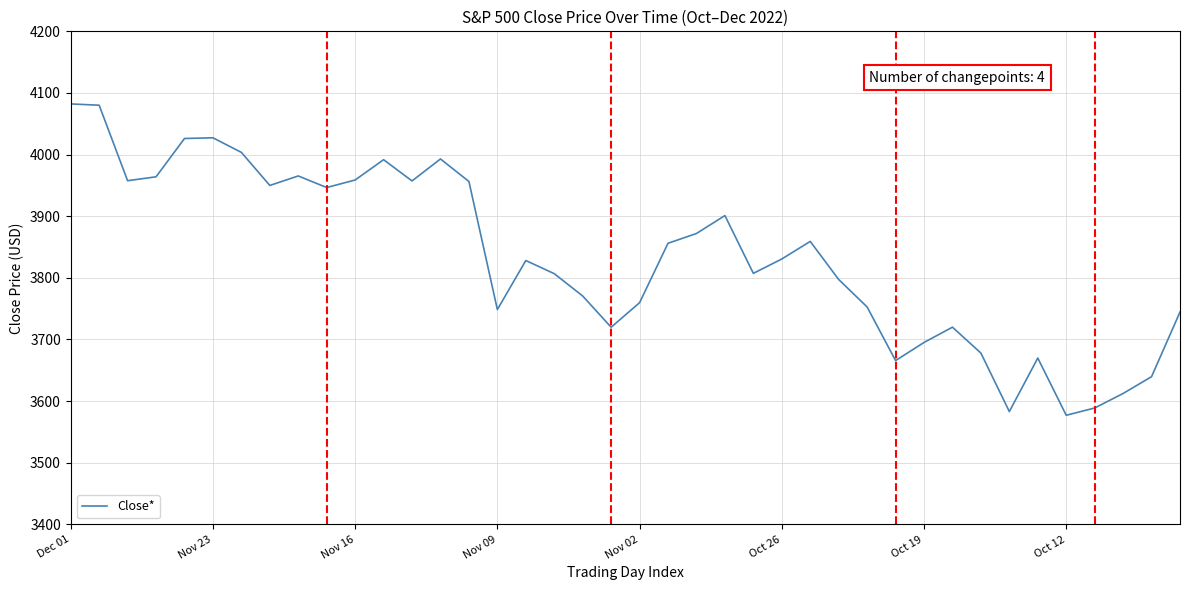

What is the maximum value shown in the chart?

4082.2